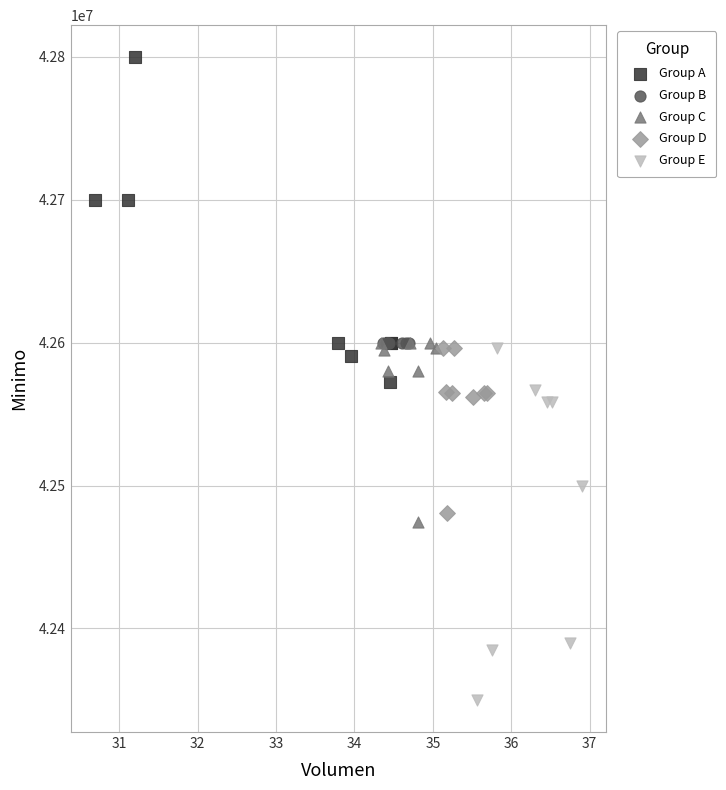

Which series contains the highest Y value?

Group A